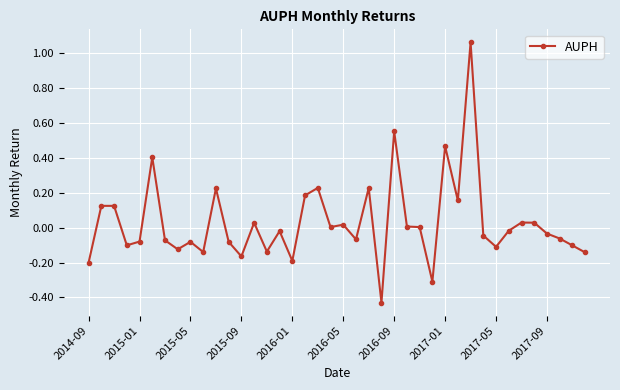

True or false: the data has more than 1 interior local peaks.

True